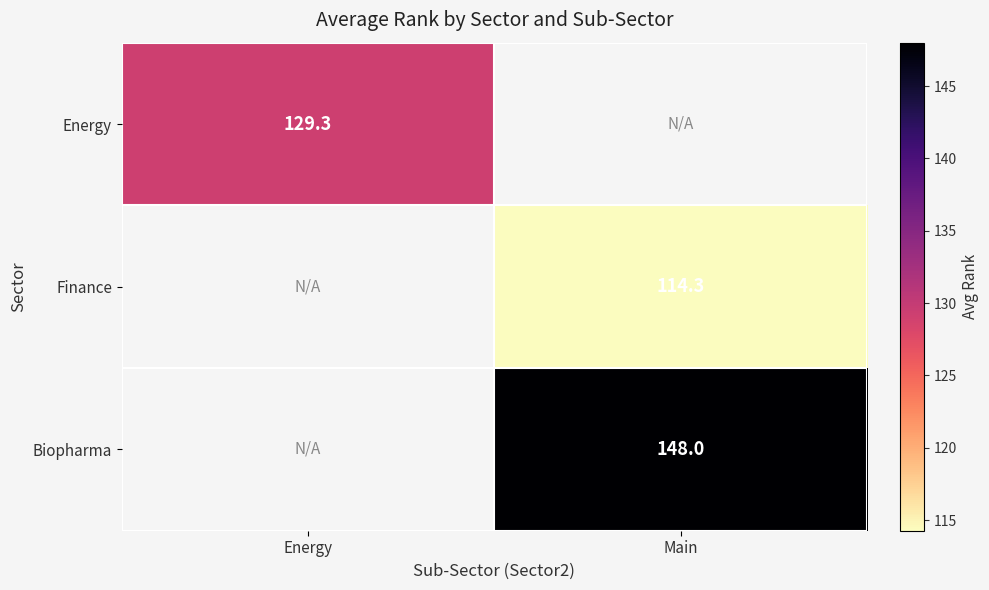

Rank the series by their average value, from highest to lowest.

Energy, Finance, Biopharma